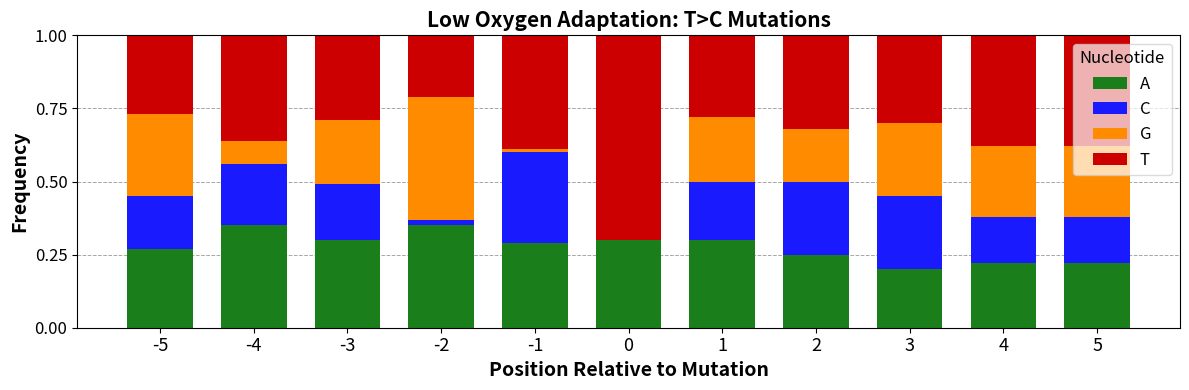

What is the total value across all series at -2?

1.0